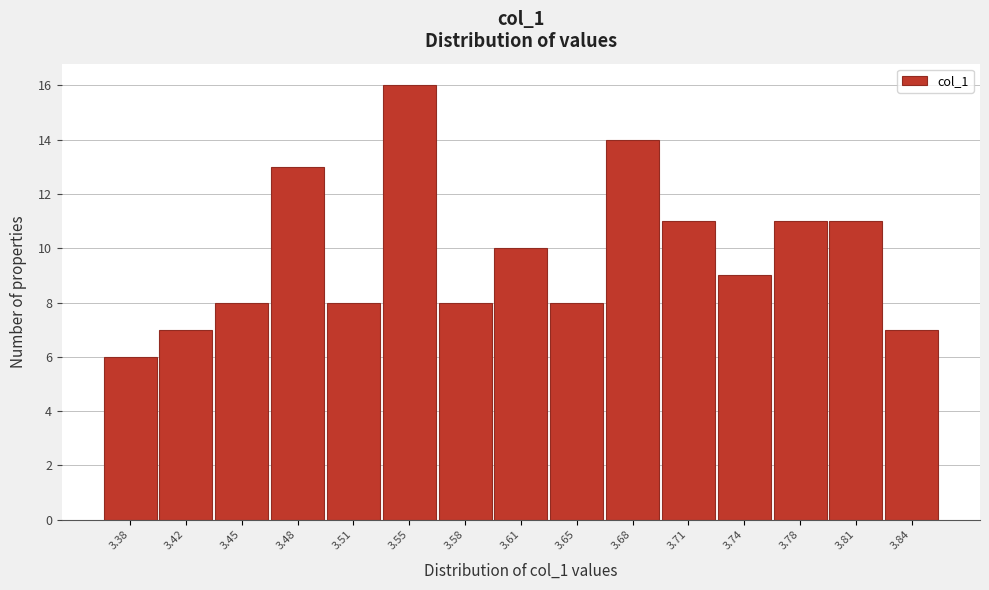

Reading right to left, list all the values displayed in this chart.

7	11	11	9	11	14	8	10	8	16	8	13	8	7	6